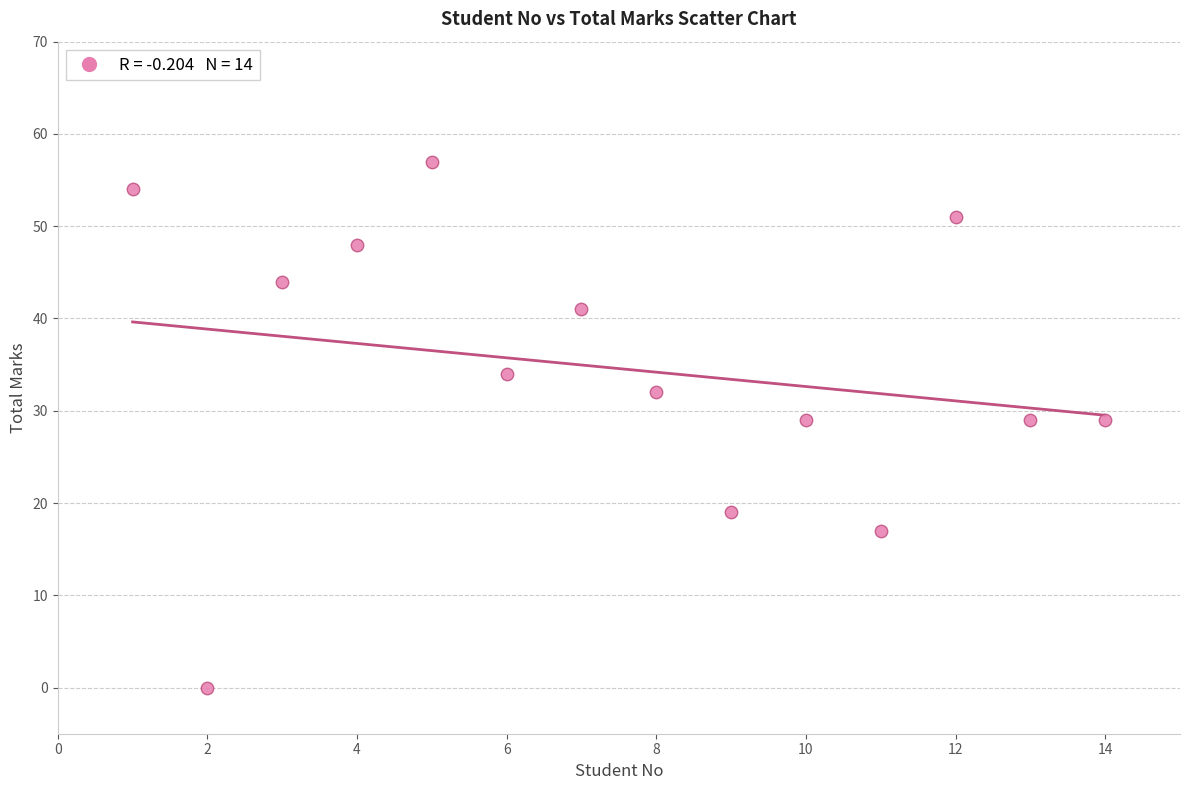

What is the range of Y values (max minus min)?

57